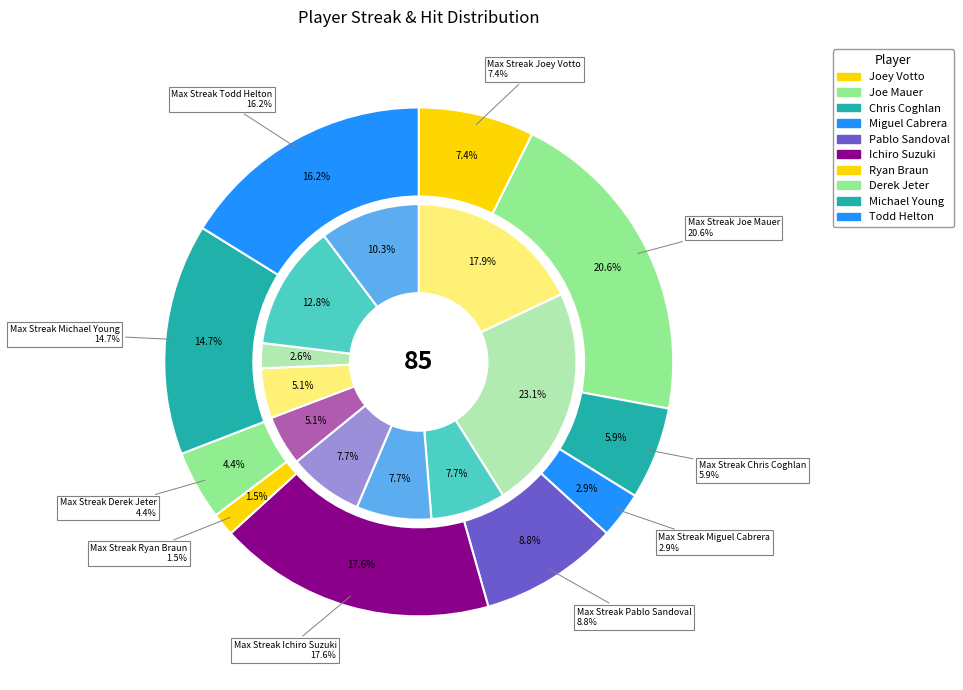

How many slices are in this pie chart?

10